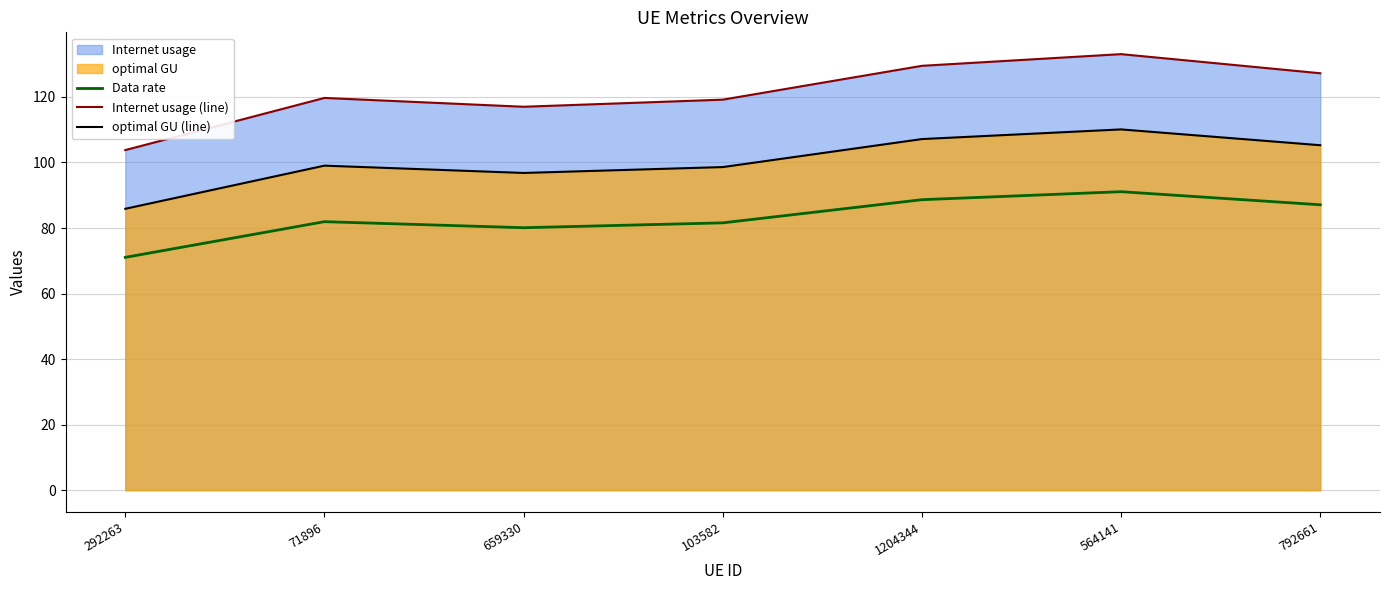

How many values in the optimal GU (line) series are below 99?

3